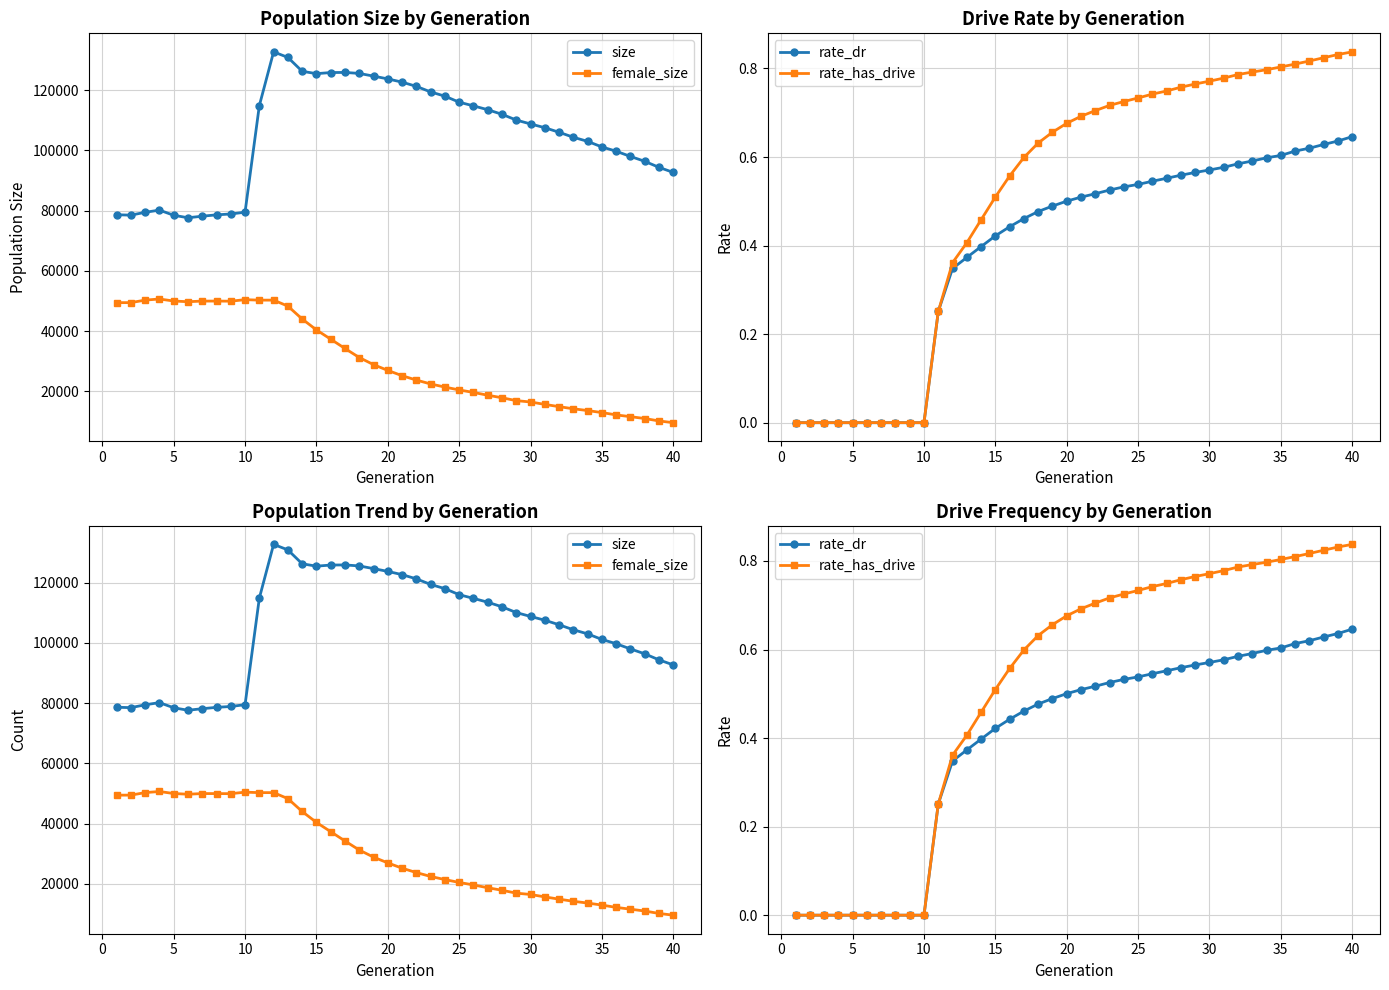

True or false: rate_has_drive and rate_dr cross at least once.

False